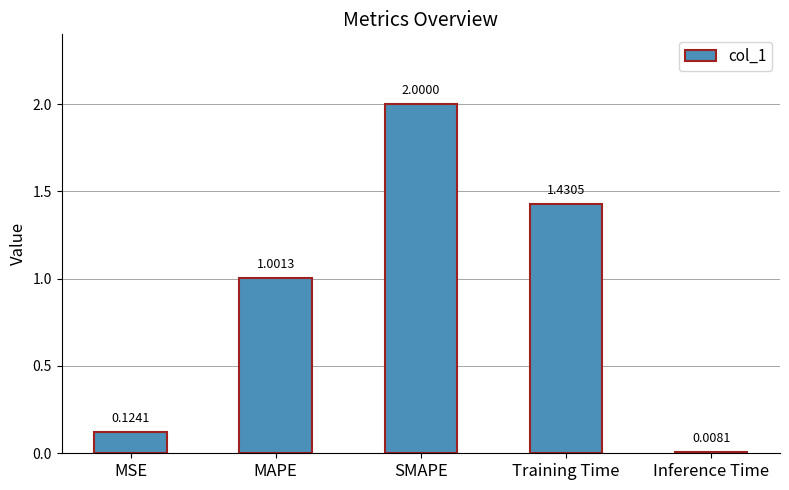

What is the ratio of the value at Training Time to the value at SMAPE?

0.7